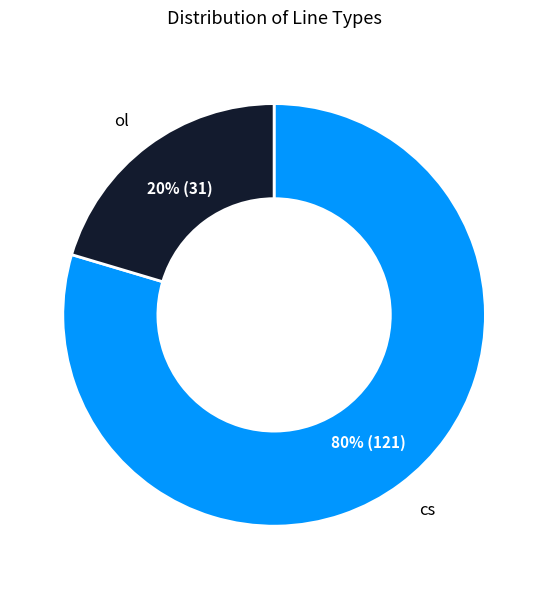

Does any single category account for the majority?

Yes